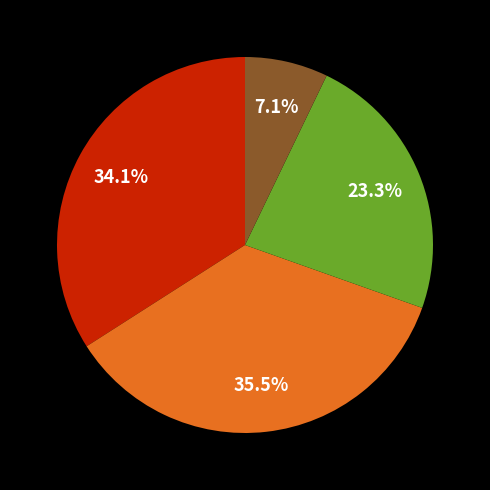

Is there a majority slice in this chart?

No